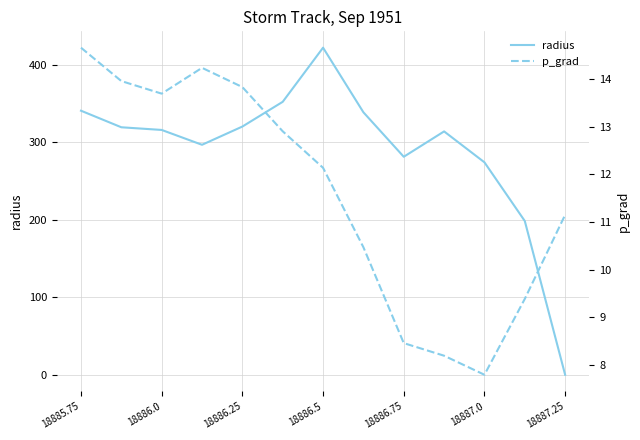

How many interior local peaks does the p_grad series have?

1